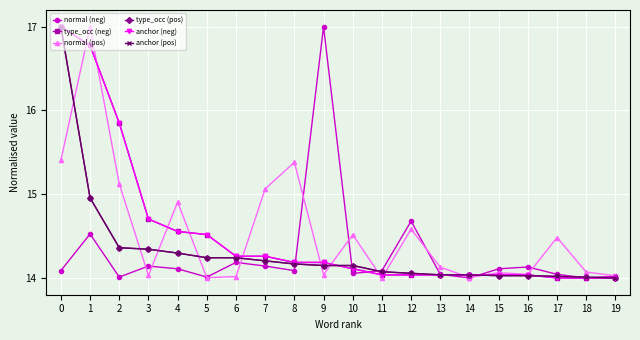

What is the spread (max minus min) of values at 10?

0.5